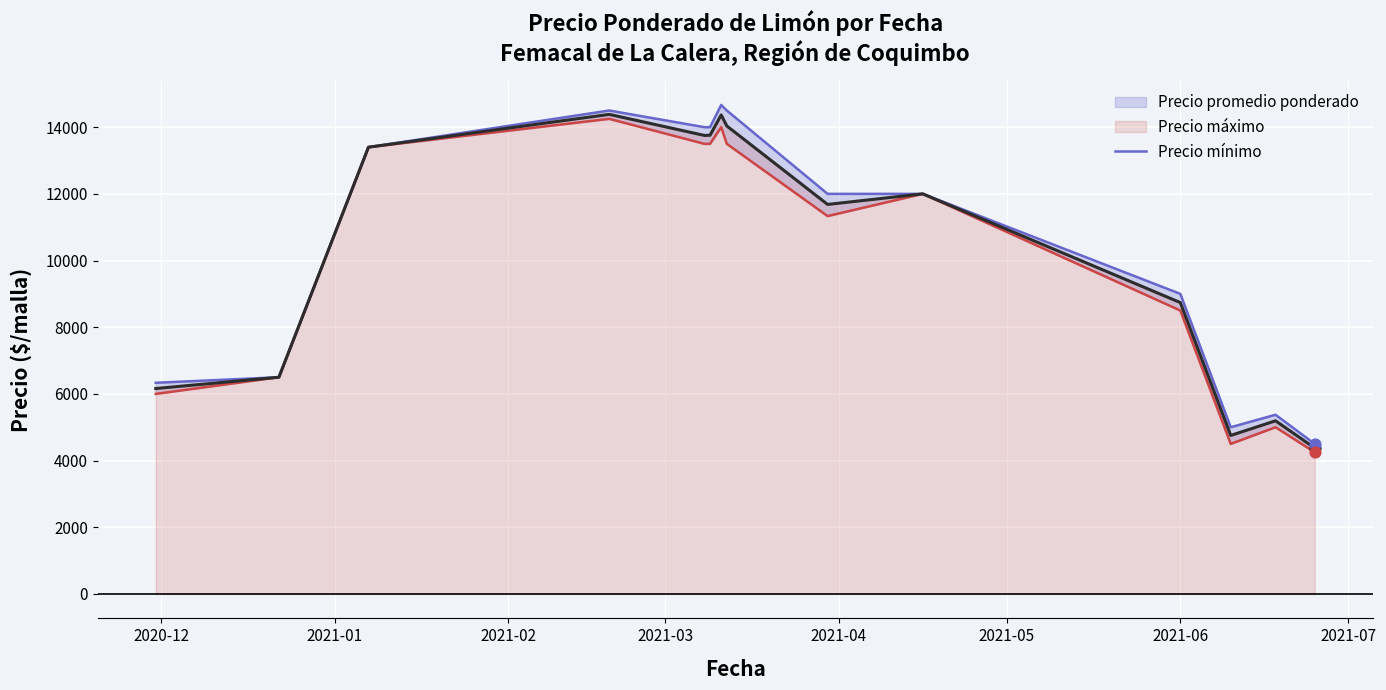

What are all the series names shown in the legend?

Precio maximo line, Precio minimo line, Precio promedio ponderado